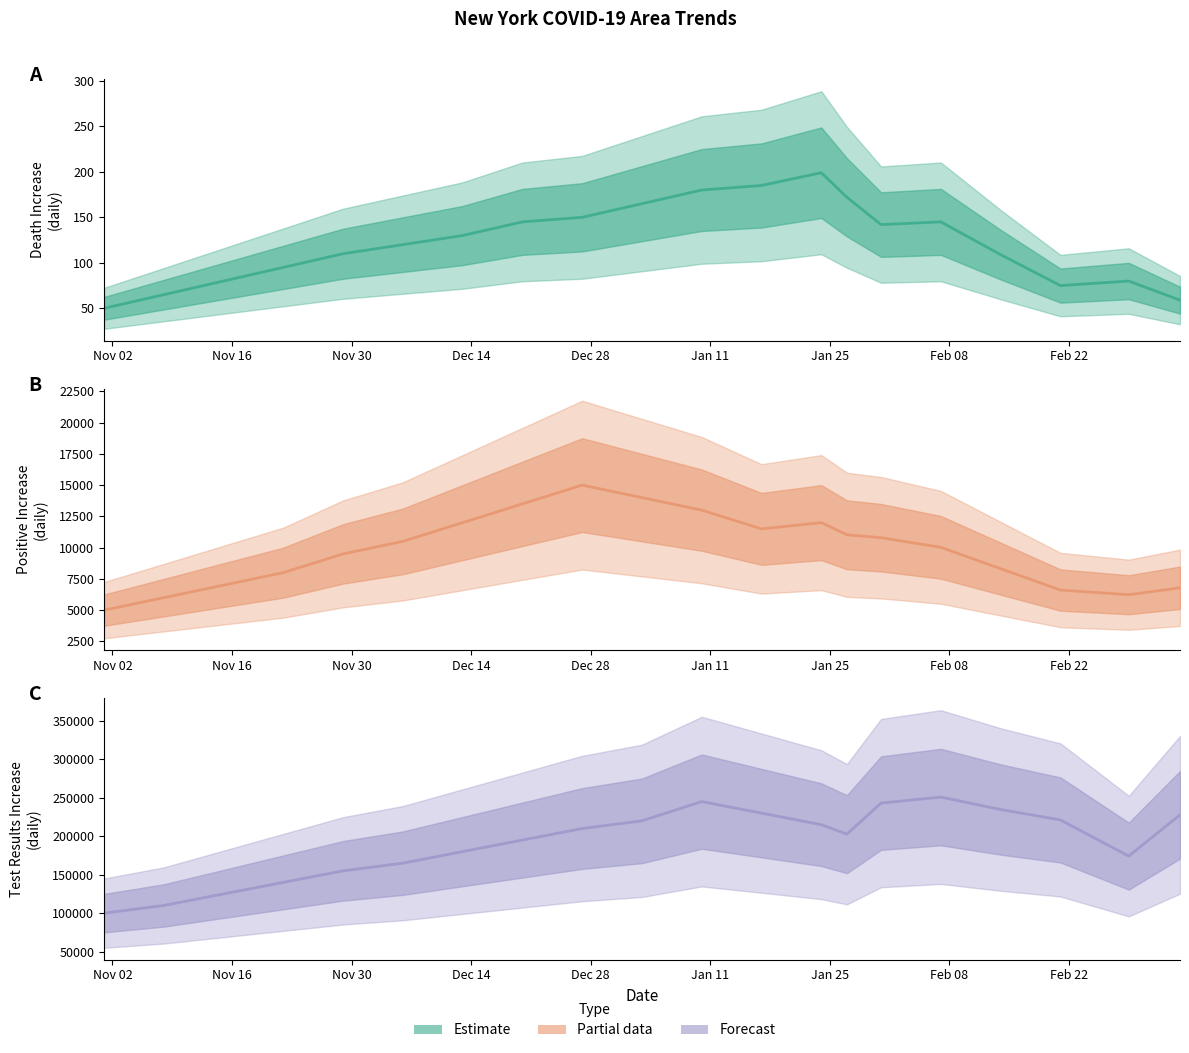

In Estimate, how many points are higher than both neighbors (excluding endpoints)?

3